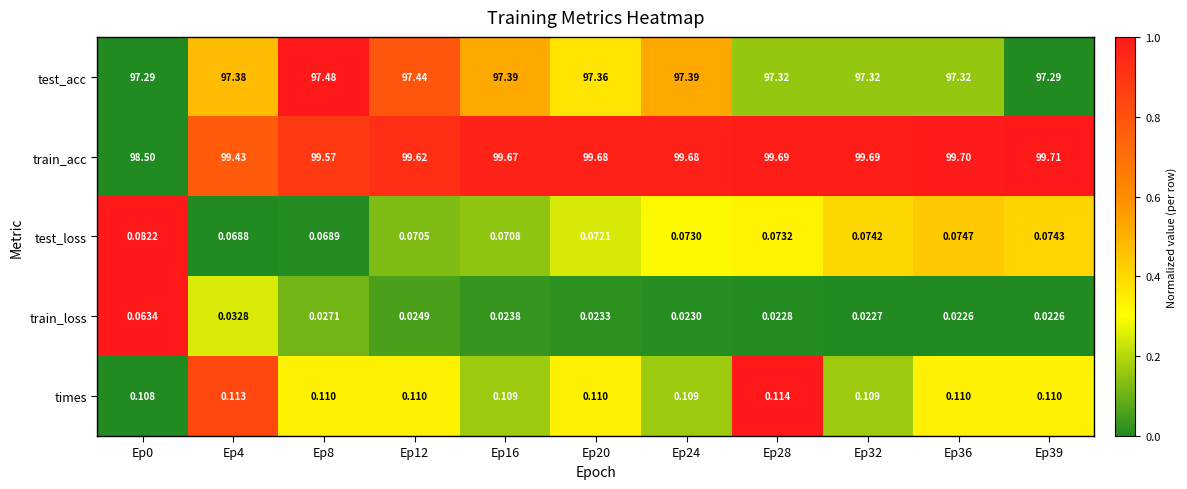

Which series has the largest total across all categories?

train_acc